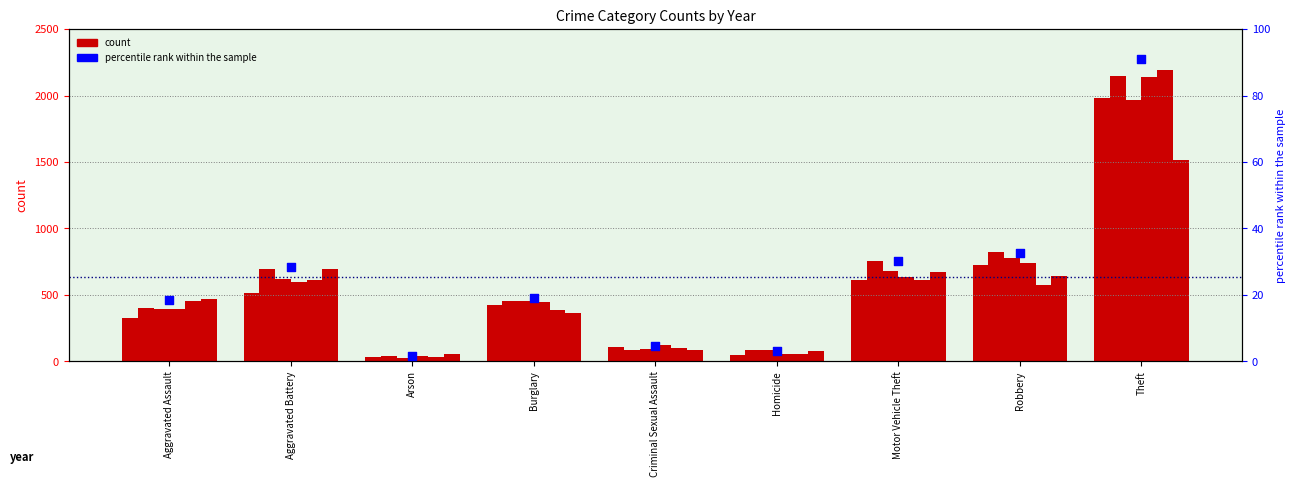

What is the ratio of the value at Arson to the value at Criminal Sexual Assault?

0.4